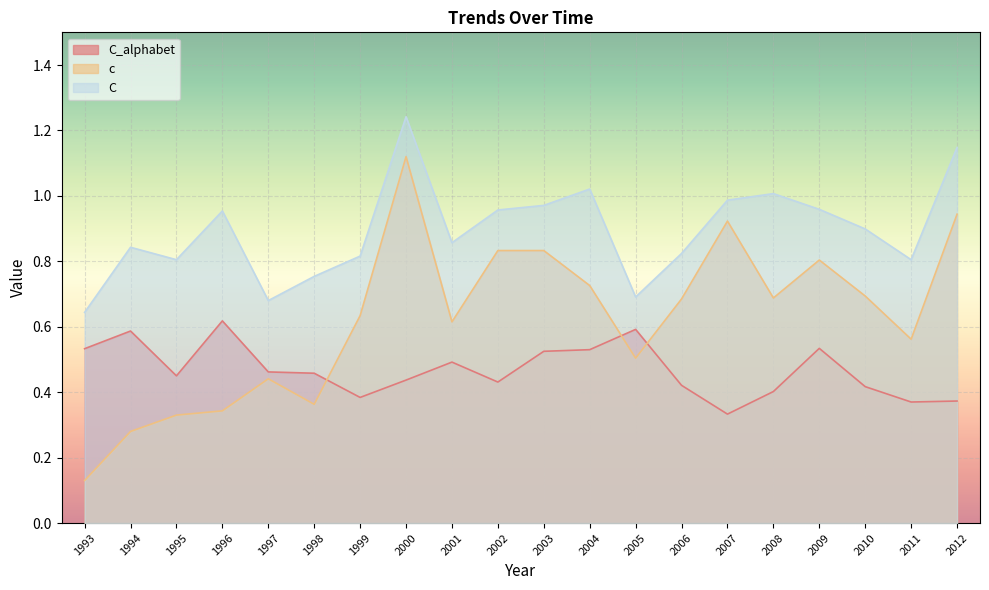

Reading left to right, what are all the values shown in this chart?

C_alphabet: 0.5	0.6	0.5	0.6	0.5	0.5	0.4	0.4	0.5	0.4	0.5	0.5	0.6	0.4	0.3	0.4	0.5	0.4	0.4	0.4
c: 0.1	0.3	0.3	0.3	0.4	0.4	0.6	1.1	0.6	0.8	0.8	0.7	0.5	0.7	0.9	0.7	0.8	0.7	0.6	0.9
C: 0.6	0.8	0.8	1.0	0.7	0.8	0.8	1.2	0.9	1.0	1.0	1.0	0.7	0.8	1.0	1.0	1.0	0.9	0.8	1.1